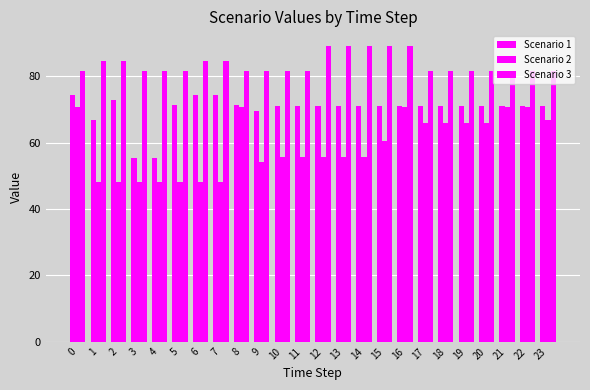

Between 1 and 16, which series saw the biggest shift?

Scenario 2